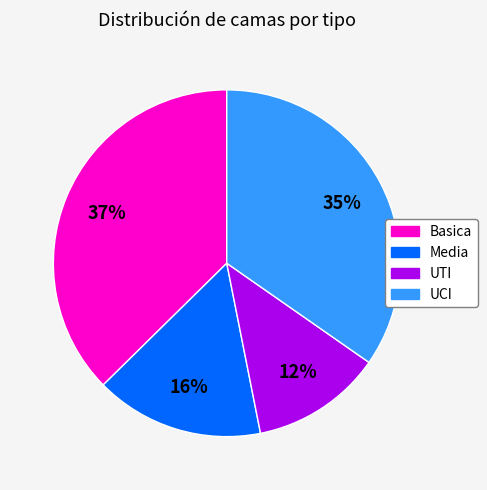

Count the number of slices in the pie.

4